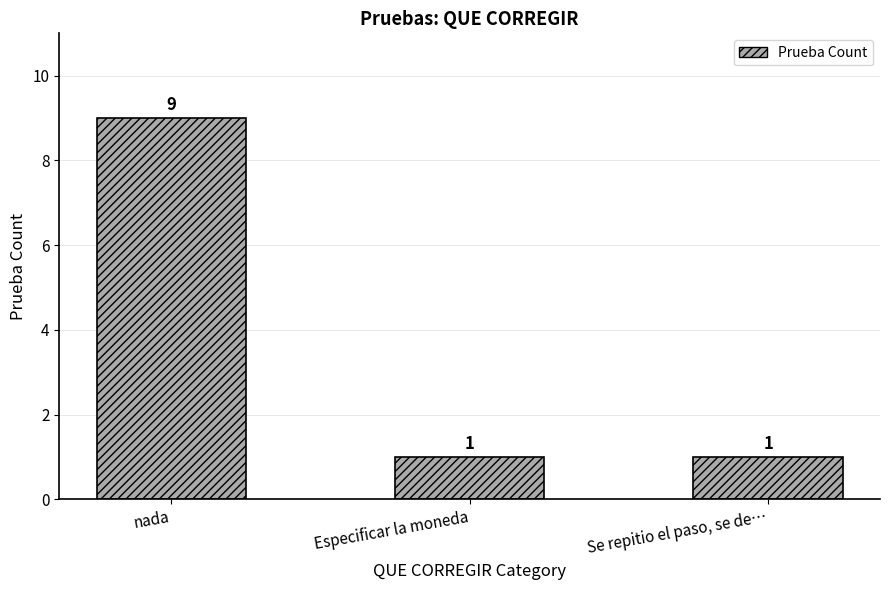

What is the smallest value displayed?

1